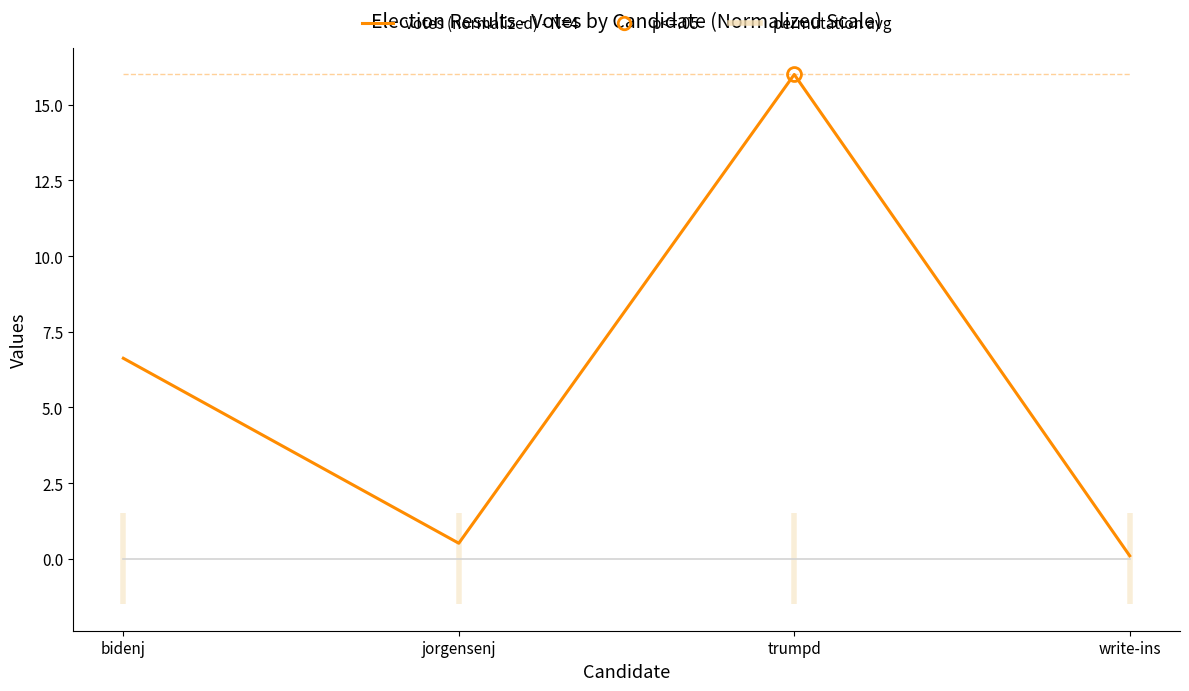

What is the label of the 1st point from the left?

bidenj